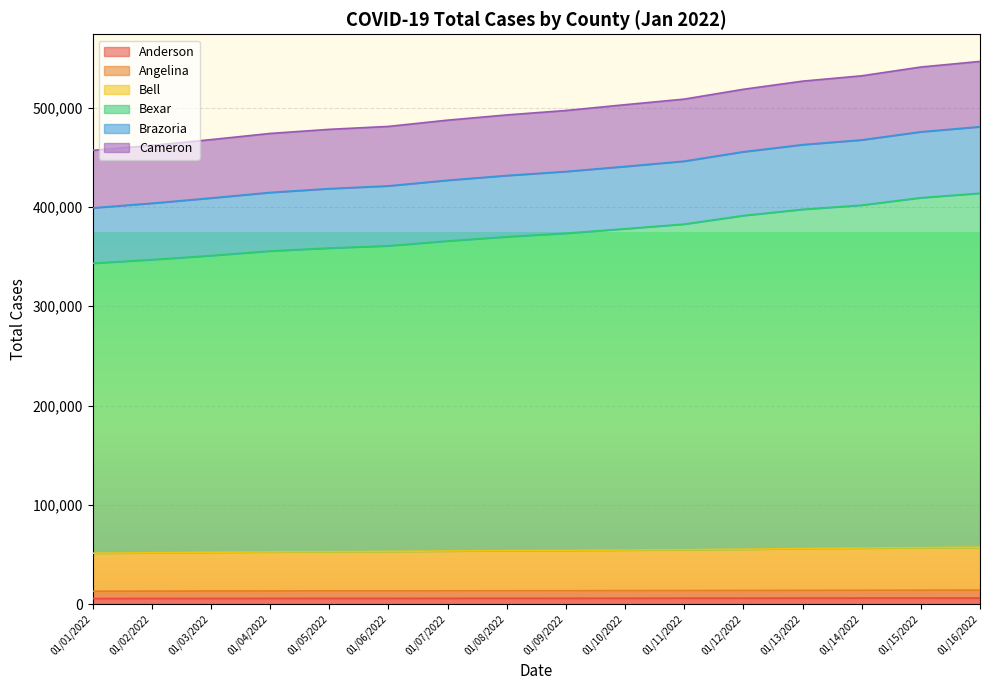

Does the chart display data point markers on the line(s)?

No